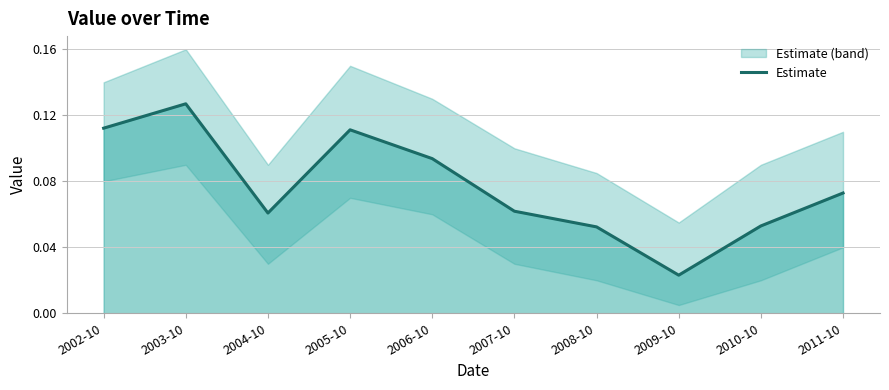

Between 2009-10 and 2008-10, which is larger?

2008-10